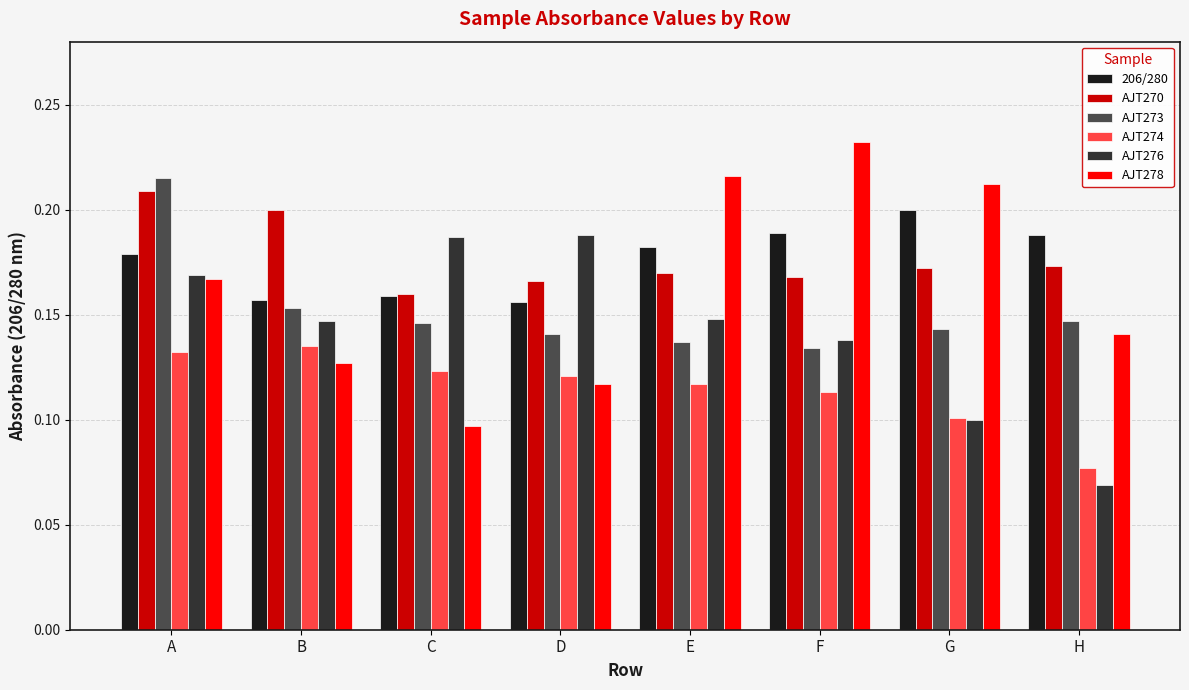

Count the number of data series in this chart.

6